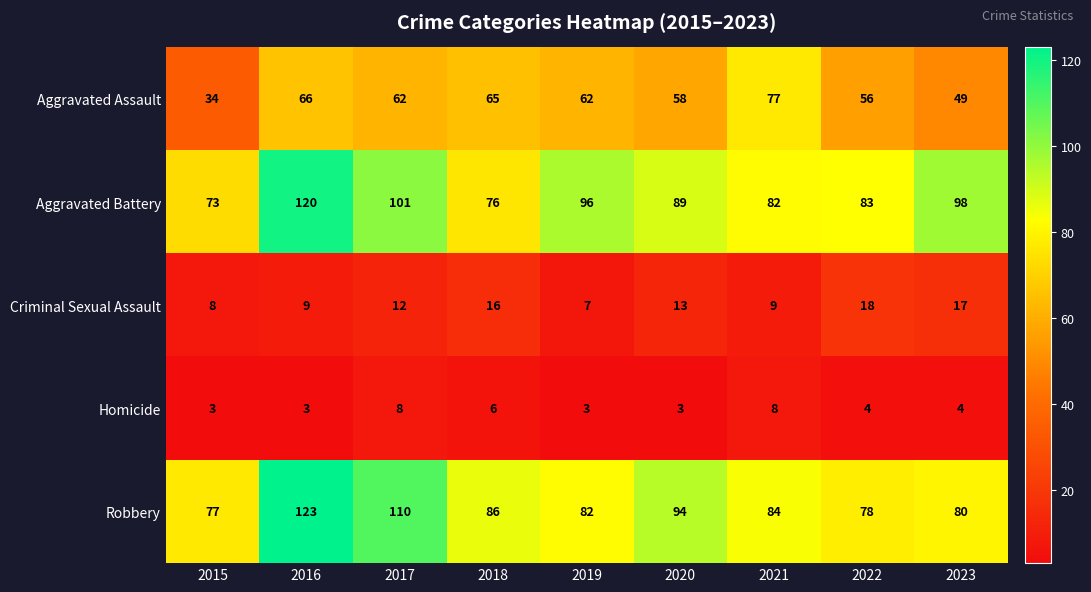

At which category is the sum across all series the highest?

2016